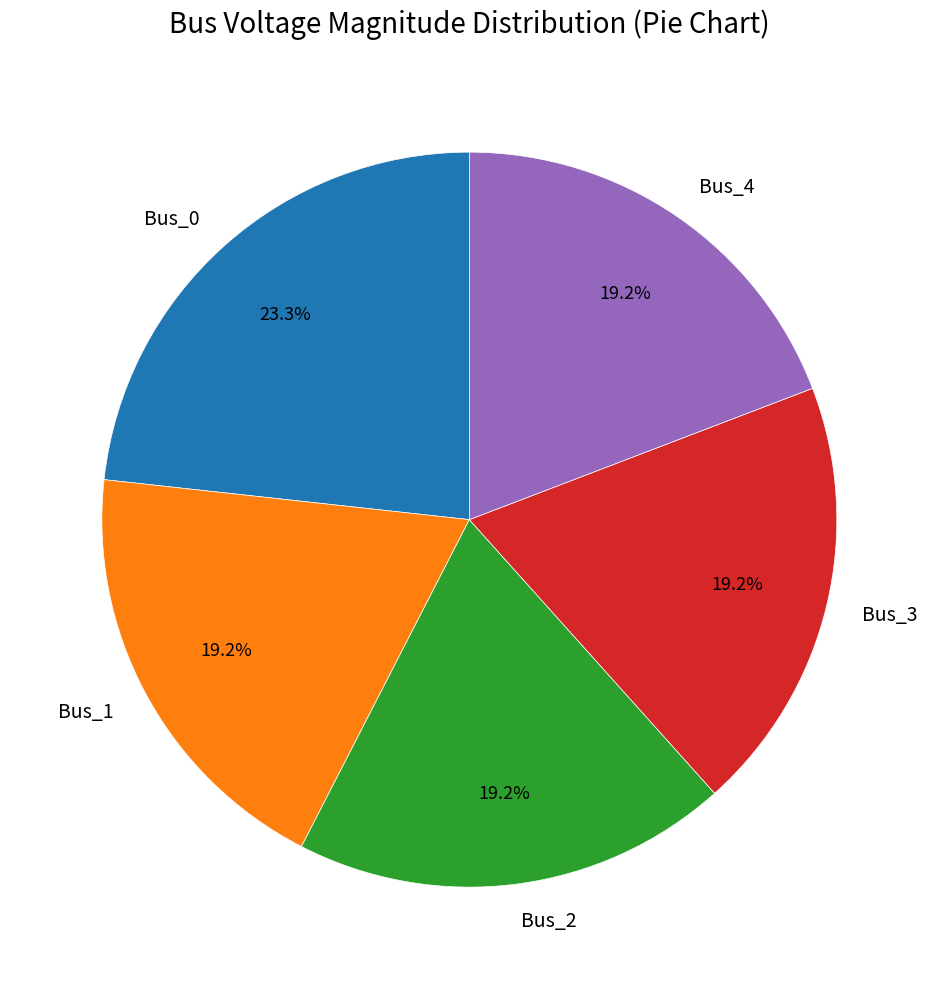

To the nearest percent, what portion does Bus_1 represent?

19%